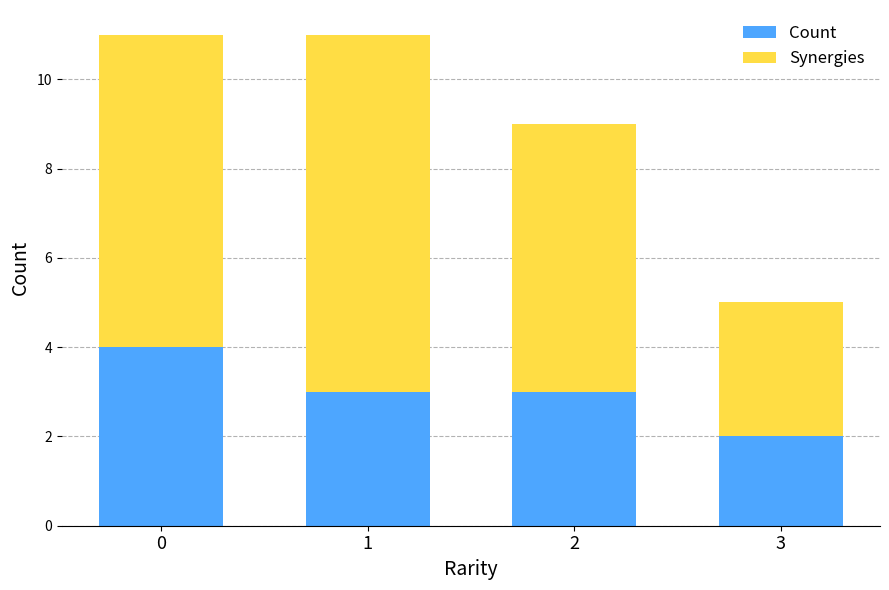

What is the total value across all series at 2?

9